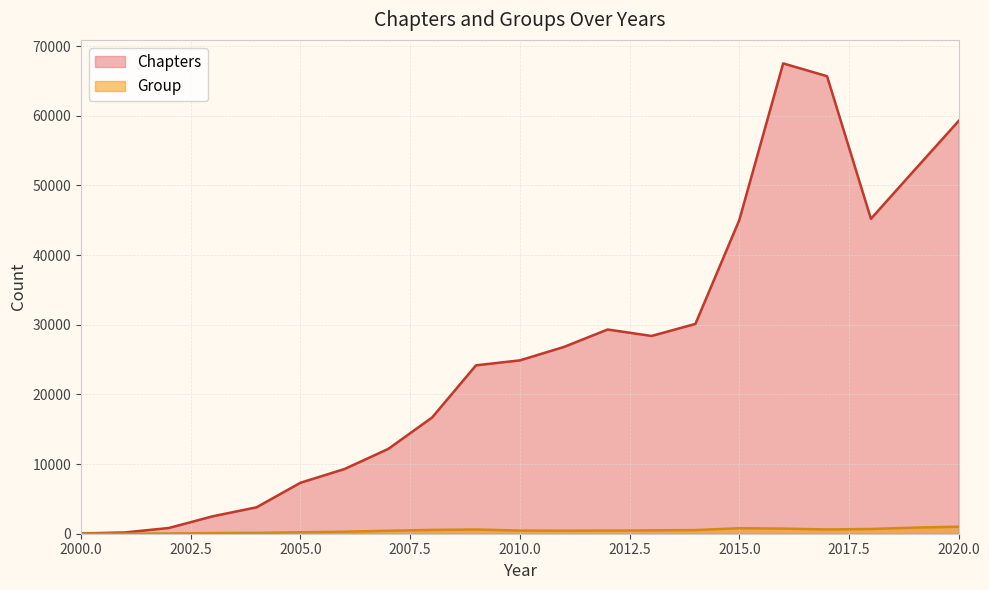

Approximately how many times larger is the value at 2008 compared to 2001?

90.7